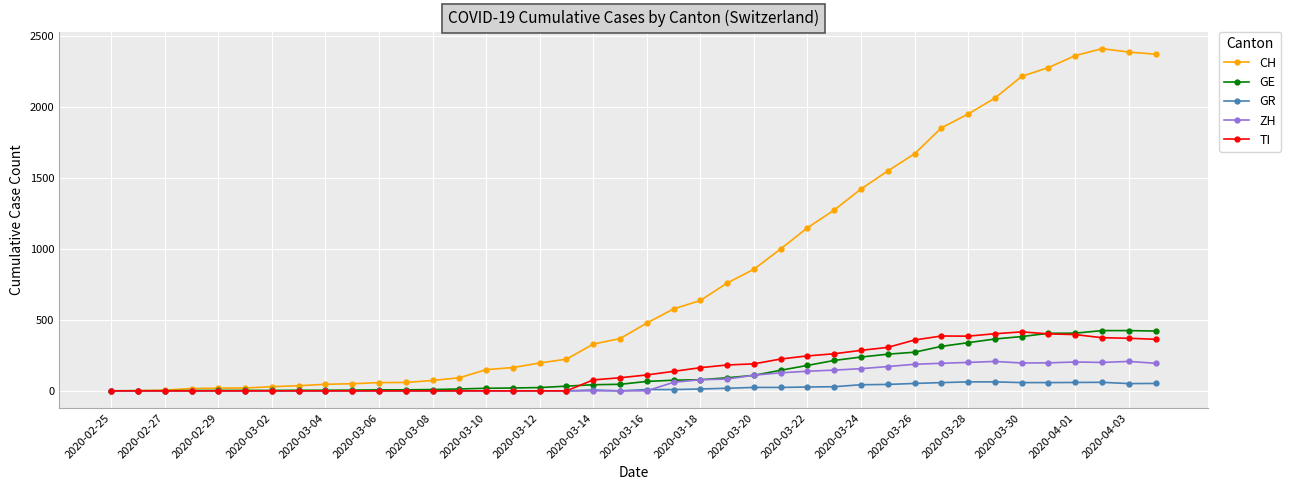

Which series has the widest spread of values?

CH